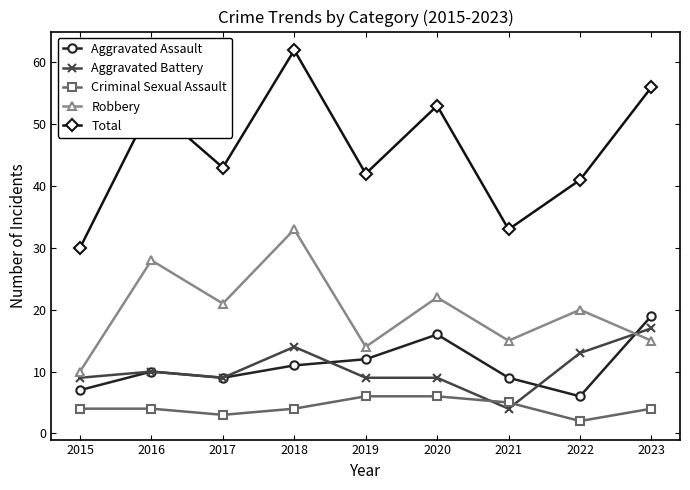

Where is the first local minimum for Criminal Sexual Assault?

2017